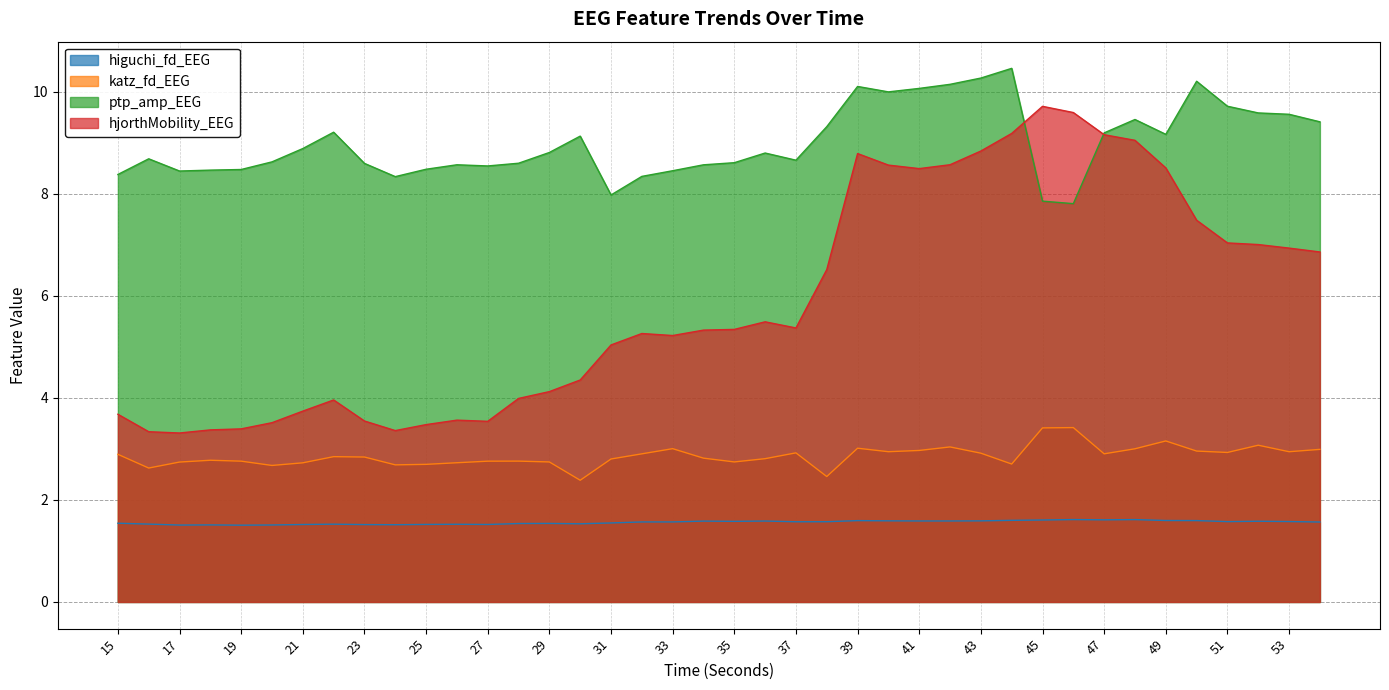

True or false: hjorthMobility_EEG and higuchi_fd_EEG intersect in this chart.

False